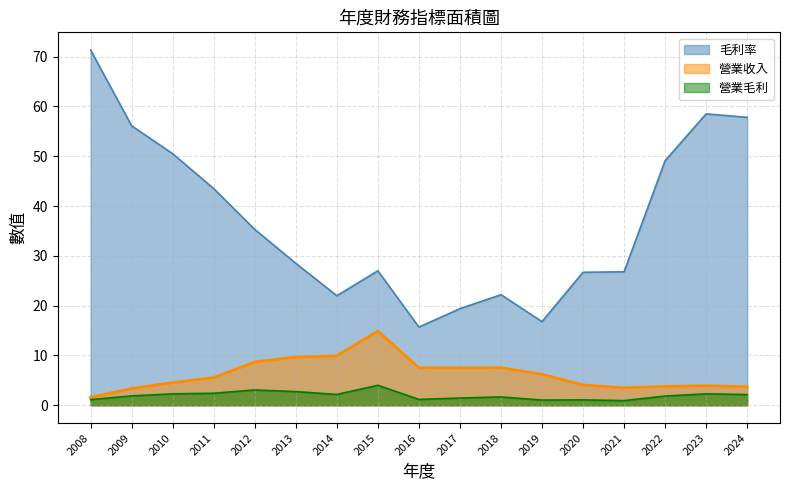

Between 2017 and 2018, which series saw the biggest shift?

毛利率